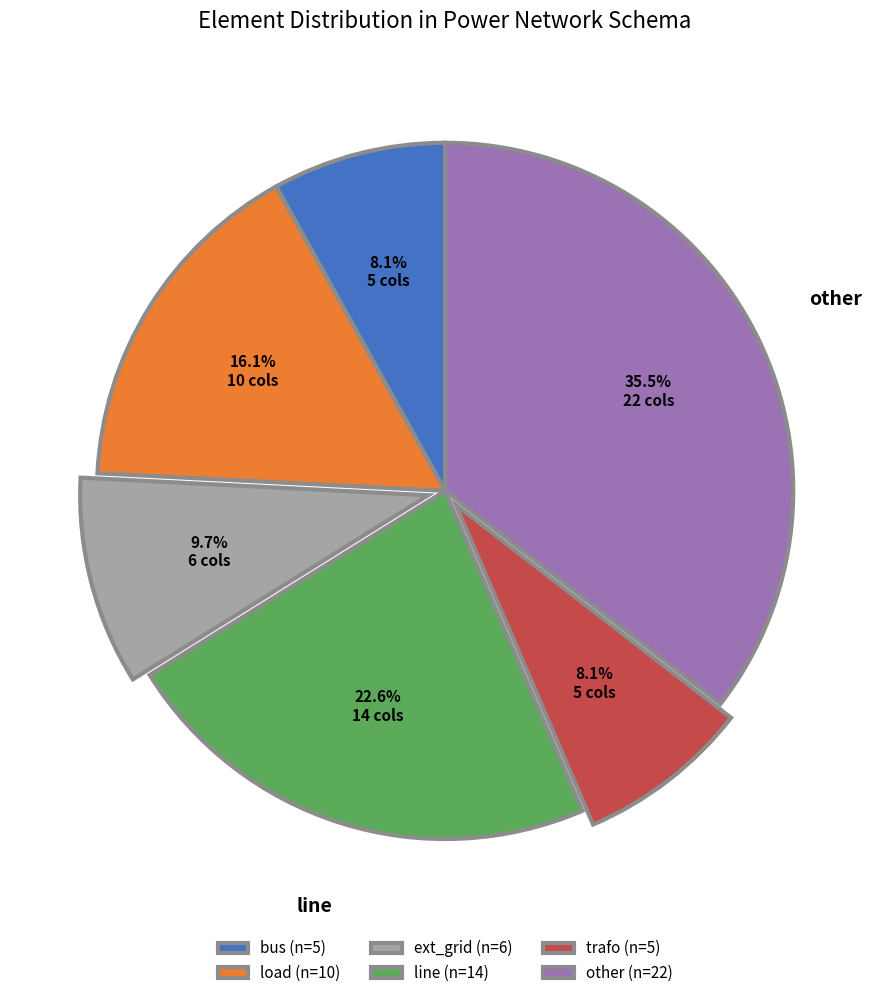

Is there a majority slice in this chart?

No